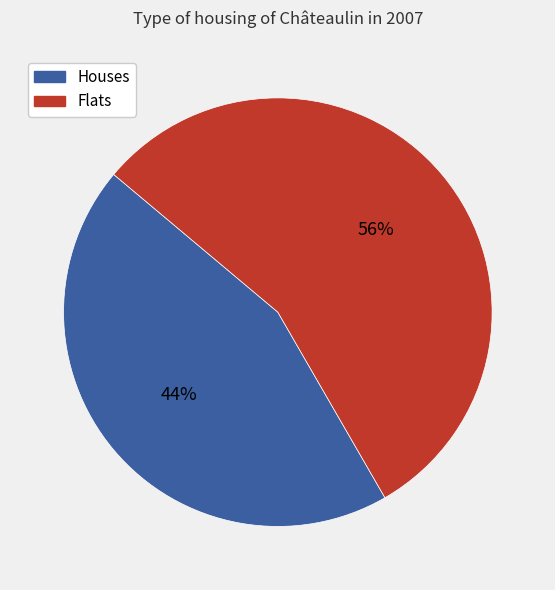

Which slice represents more than half of the pie?

Flats